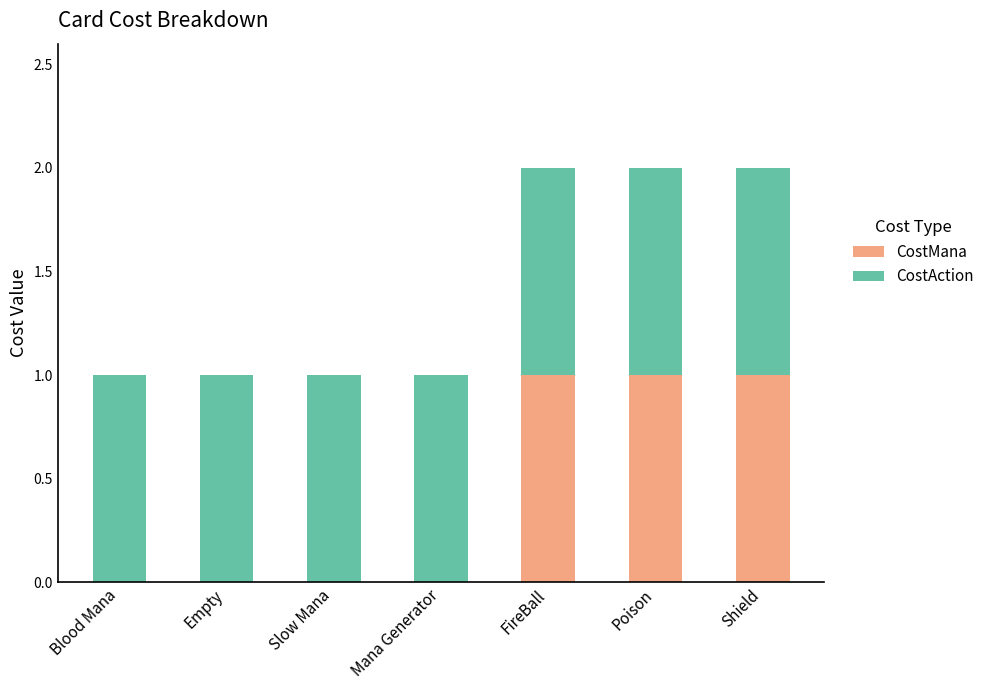

What is the sum of all CostMana values?

3